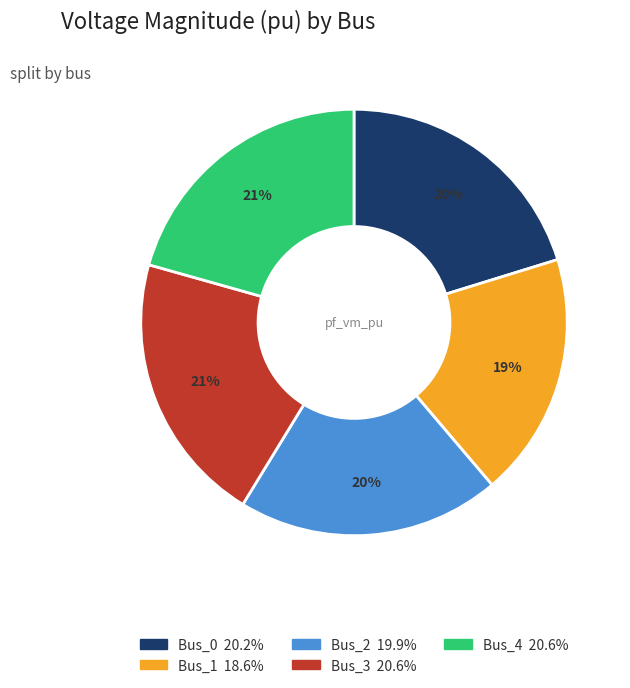

To the nearest percent, what is the difference between the largest and smallest slice percentages?

2%